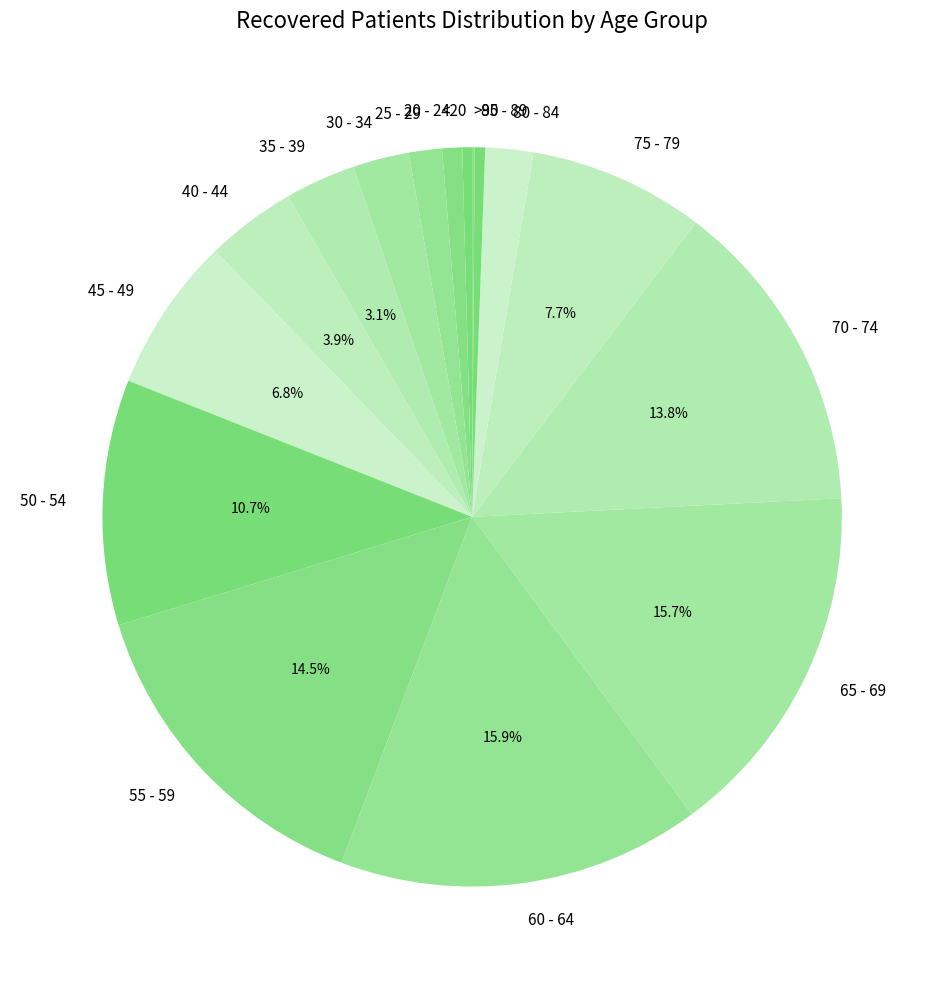

Approximately how many times larger is the value at 80 - 84 compared to <20?

4.9